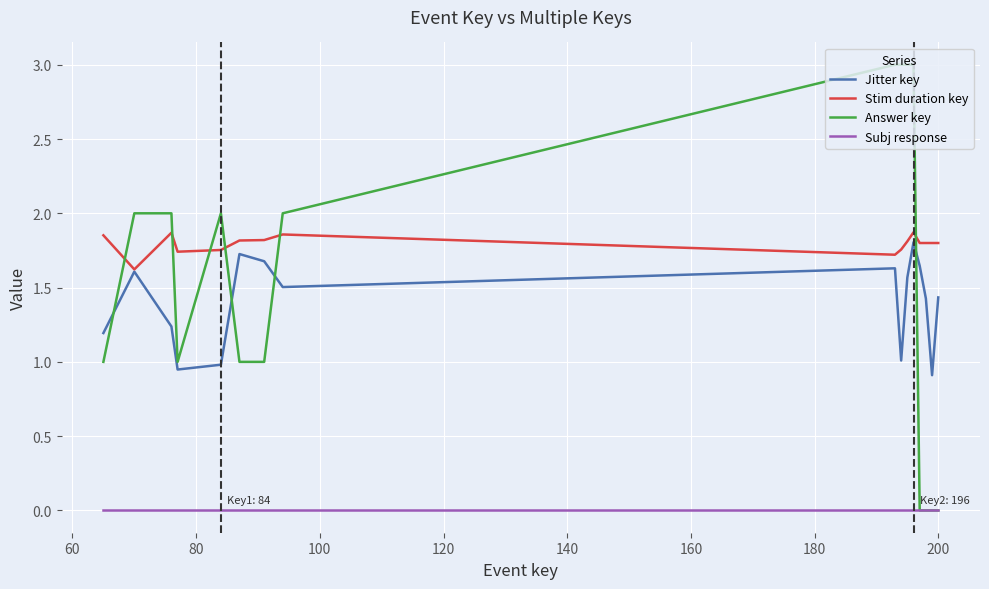

Which series has the widest spread of values?

Answer key